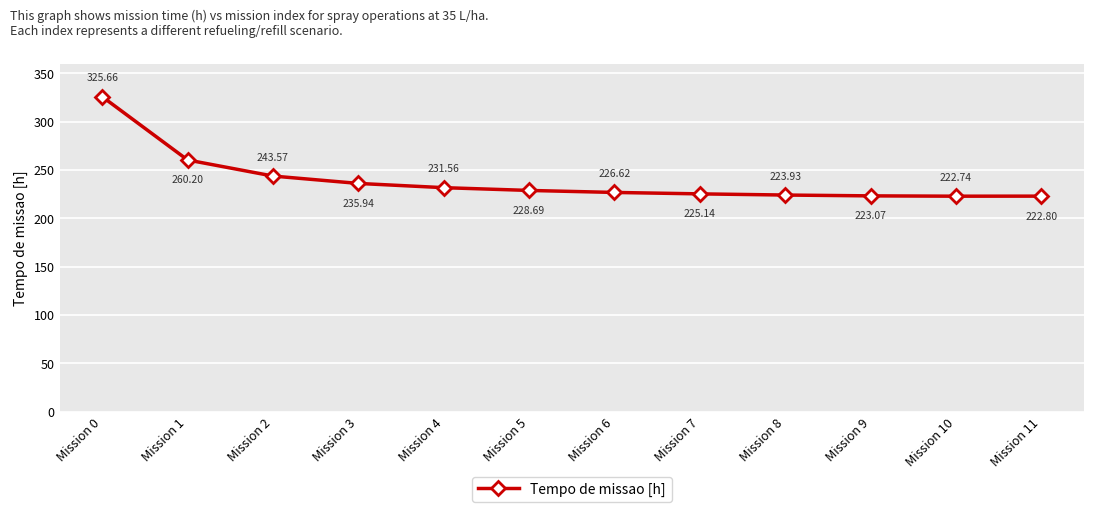

True or false: the data shows 332.4 at Mission 11.

False